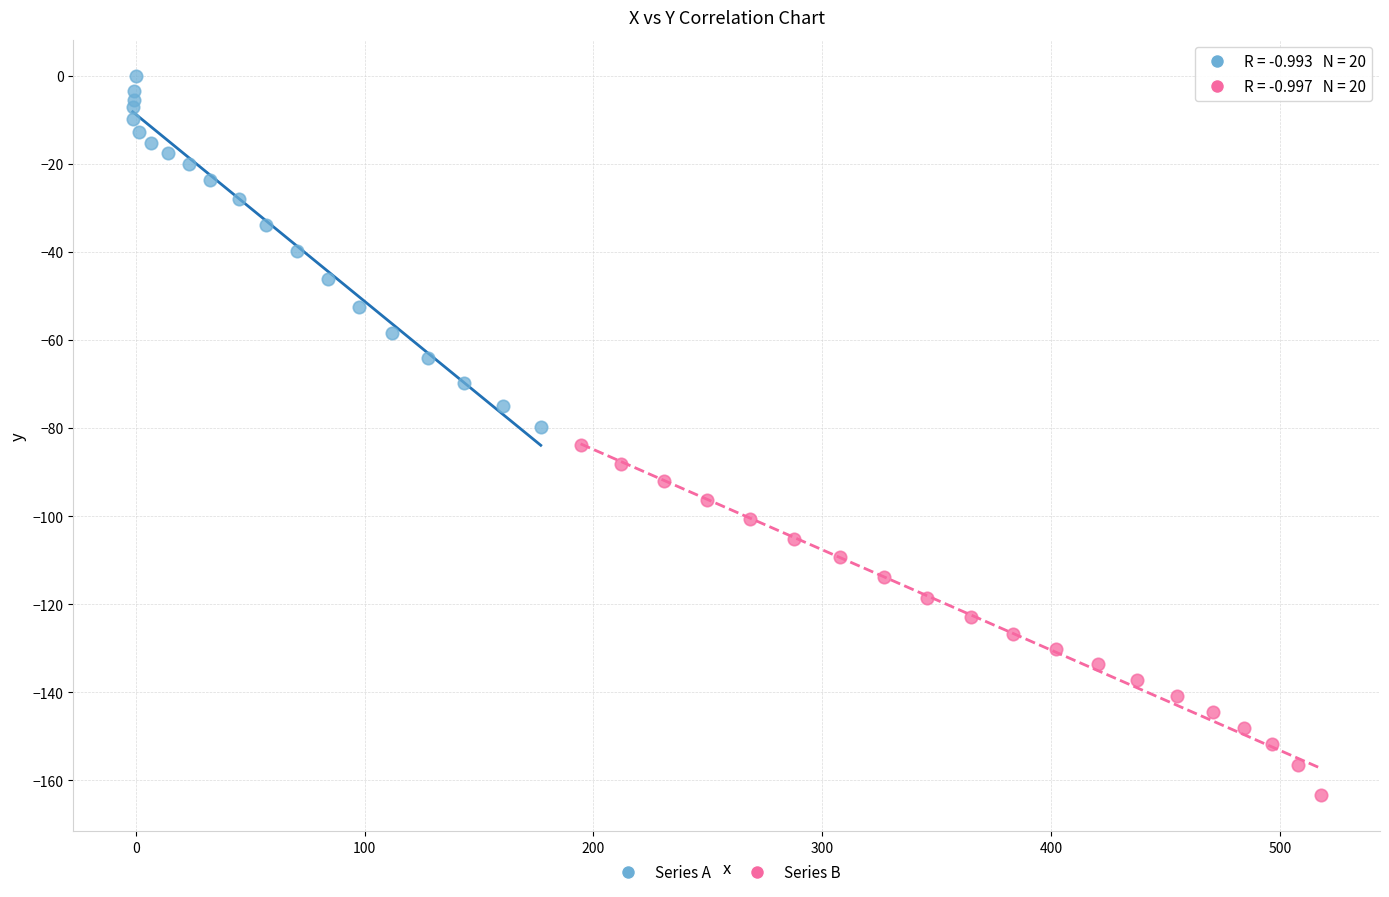

Which series contains the highest Y value?

Series A